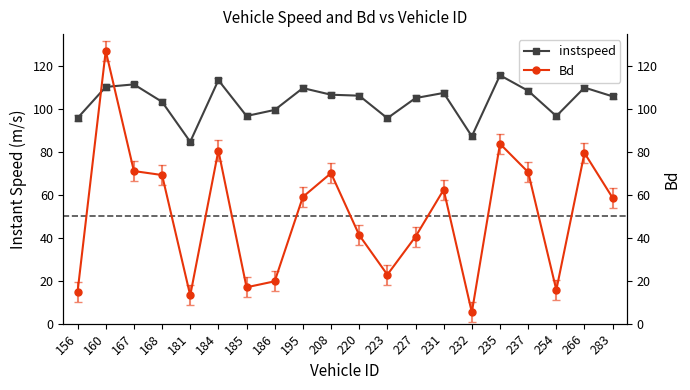

Is this an area chart (filled region under the line)?

No